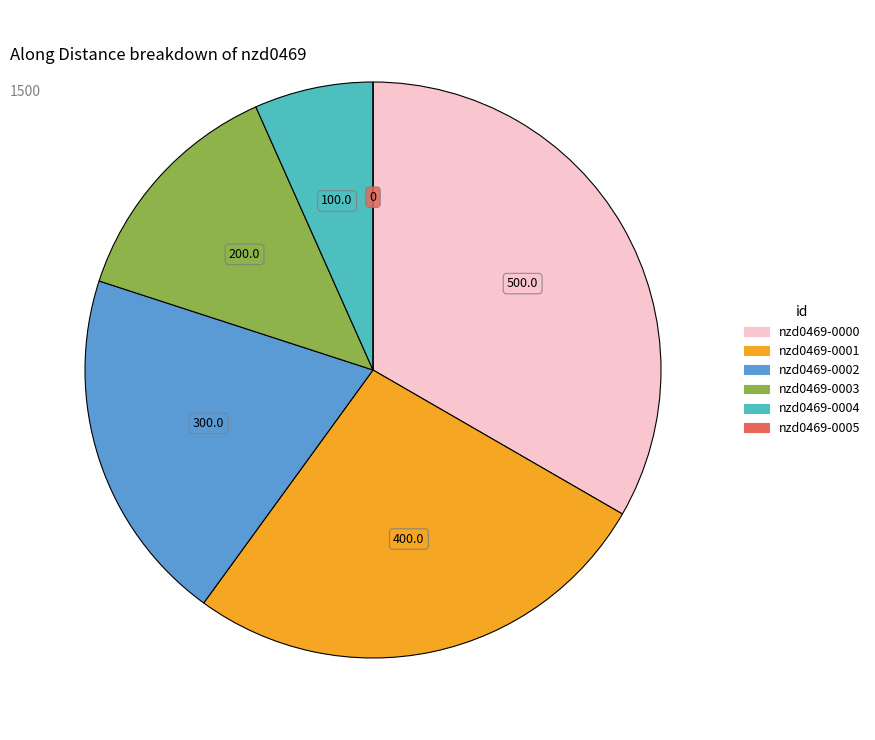

Approximately how many times larger is the value at nzd0469-0002 compared to nzd0469-0004?

3.0